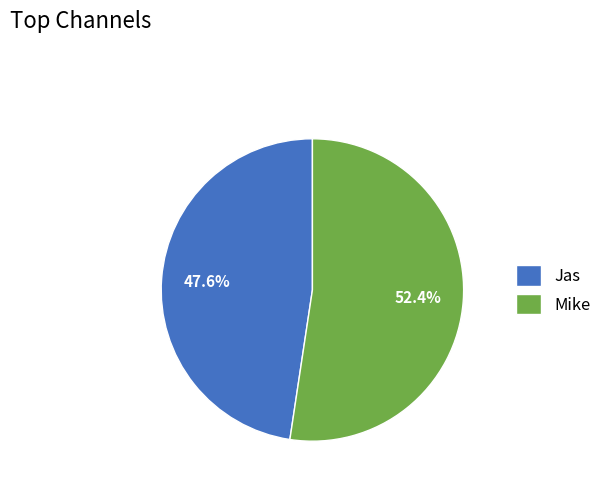

What is the largest slice in the pie chart?

Mike